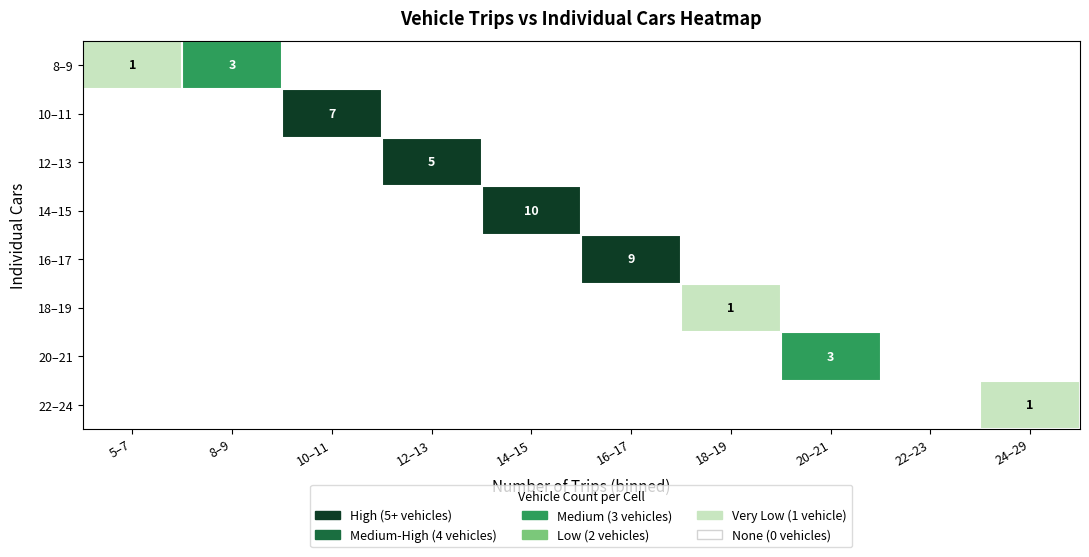

True or false: 10–11 has a value of 7 at 10–11.

True